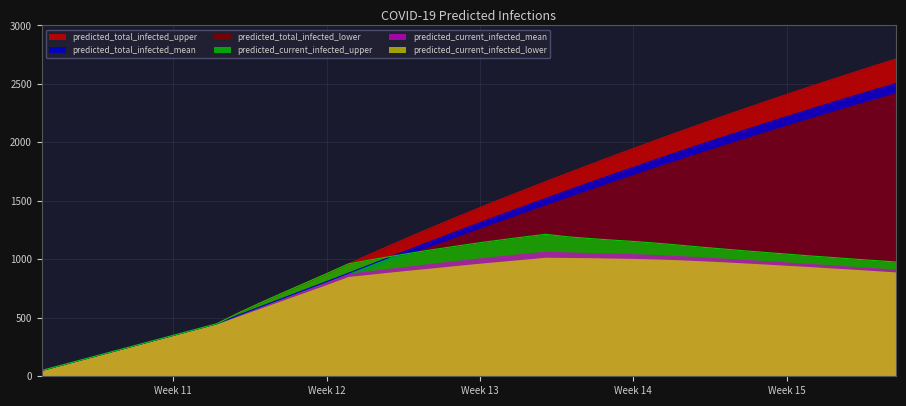

Count the number of categories in the chart.

40